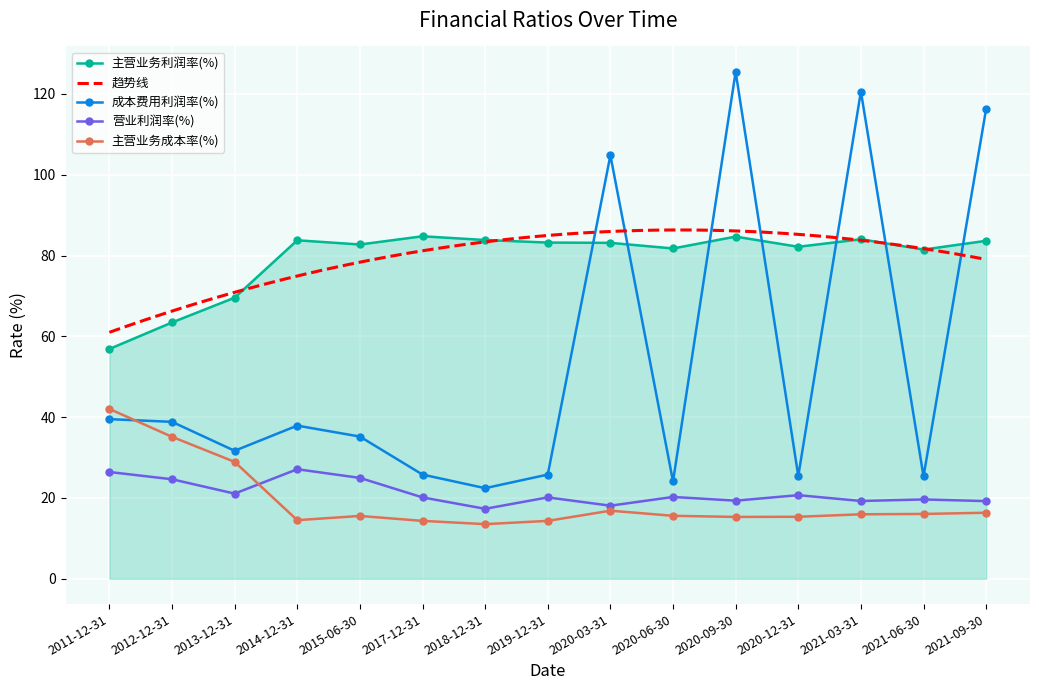

What is the label of the 1st point from the right?

2021-09-30